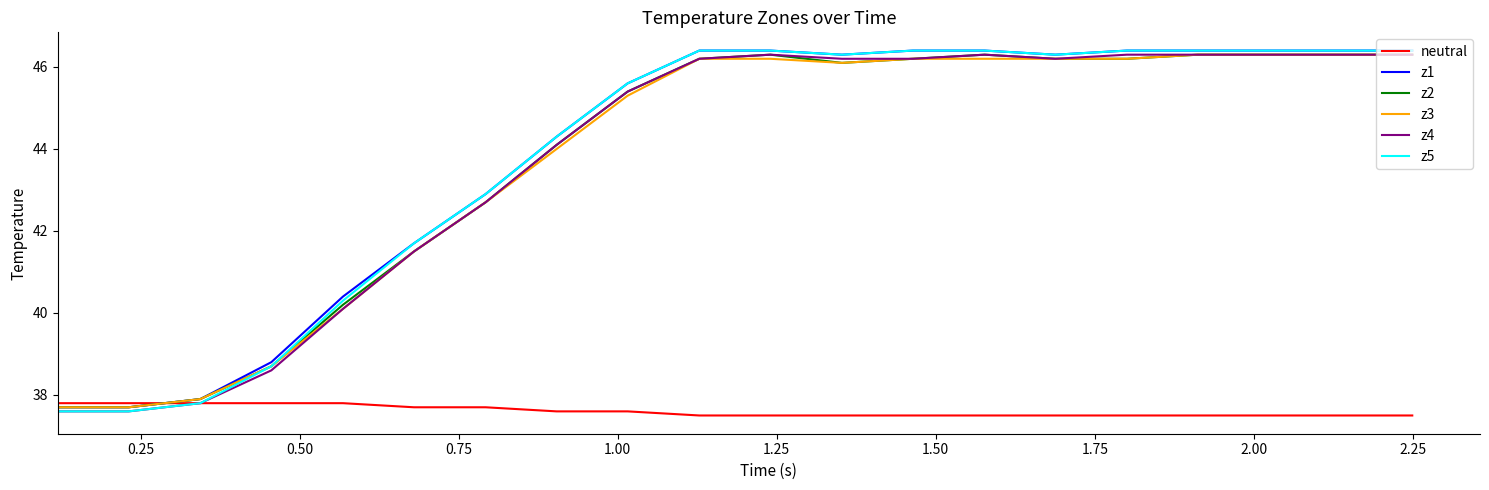

How many lines are shown in the chart?

6